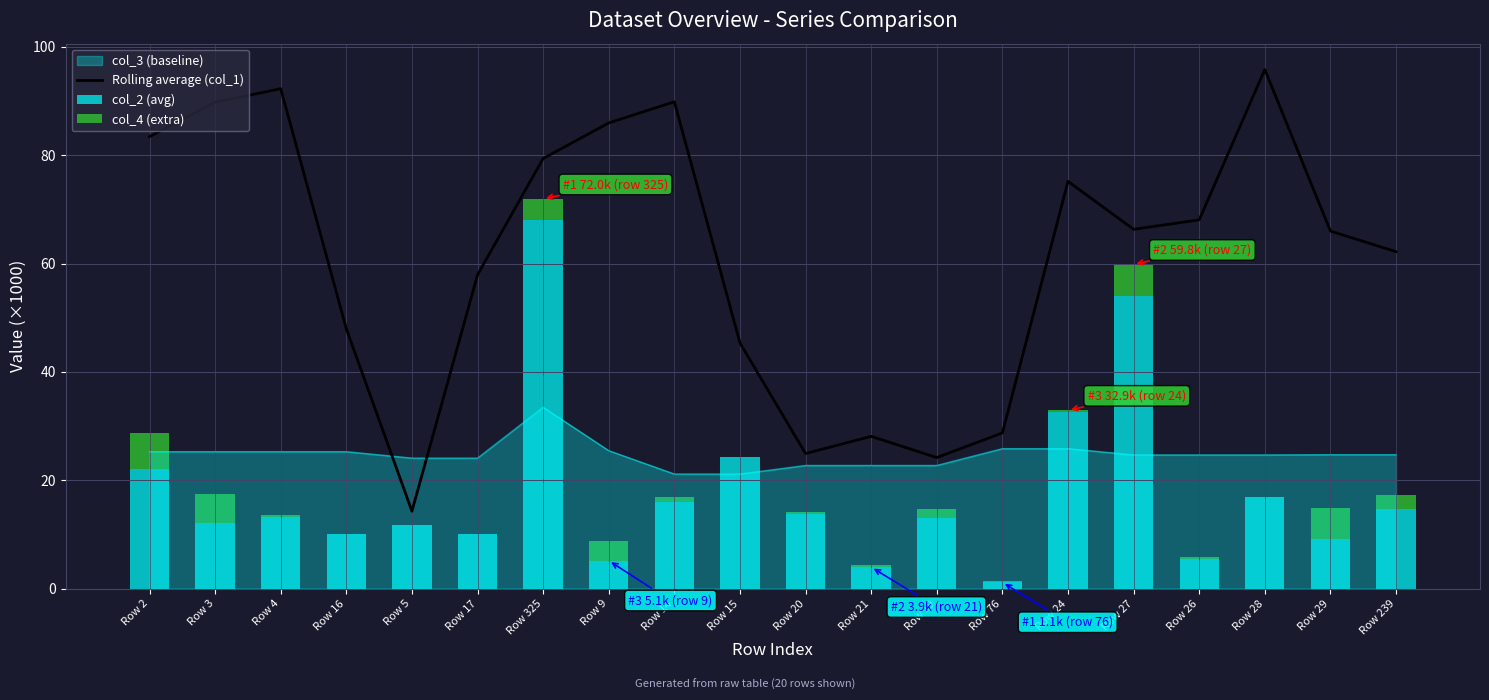

What value does the col_4 (extra) series have at Row 15?

0.1